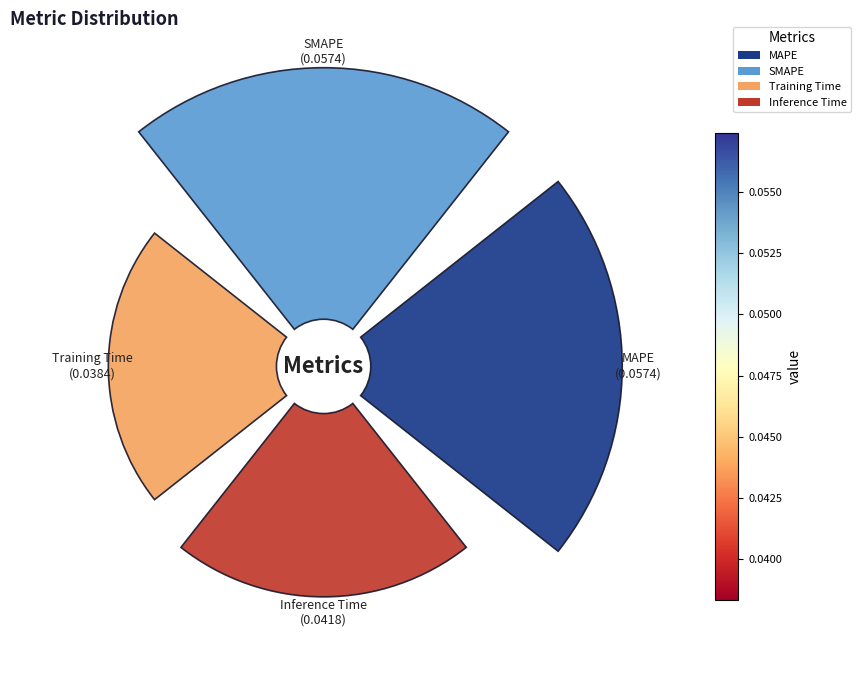

Which has a higher value, SMAPE or Training Time?

SMAPE